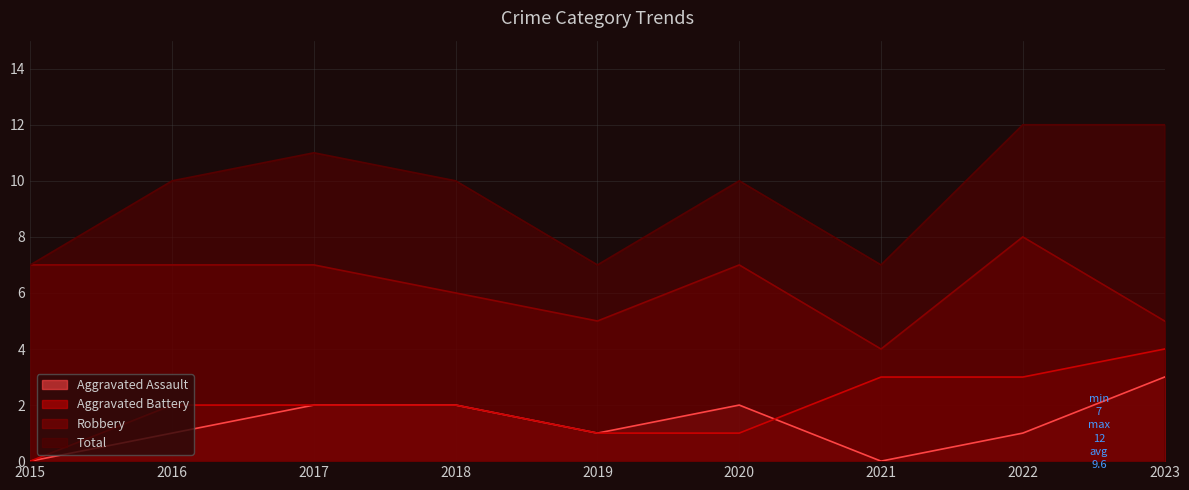

Does the chart display data point markers on the line(s)?

No